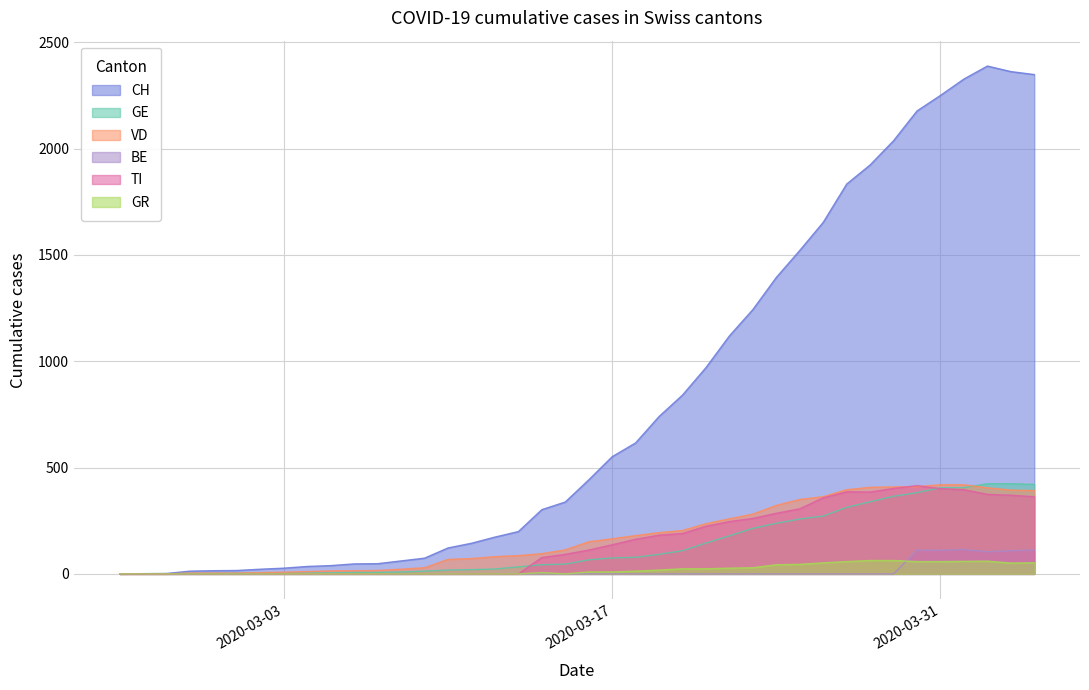

Which series has the largest range (max minus min)?

CH